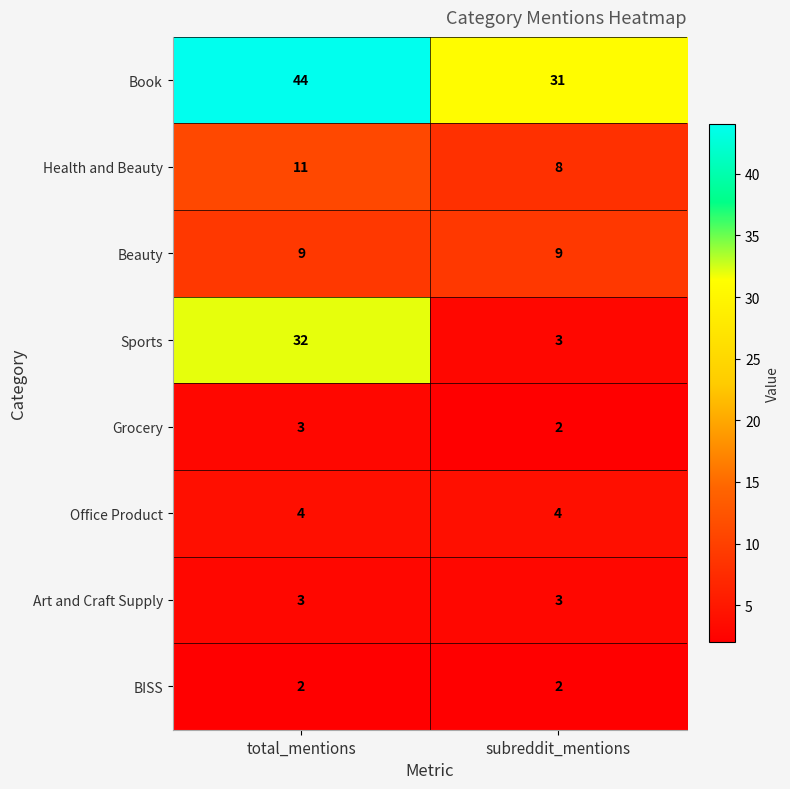

What is the total value across all series at subreddit_mentions?

62